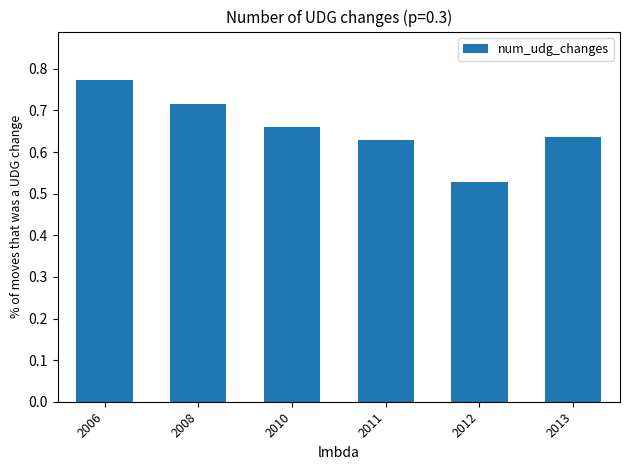

Which label corresponds to the smallest value in the chart?

2012